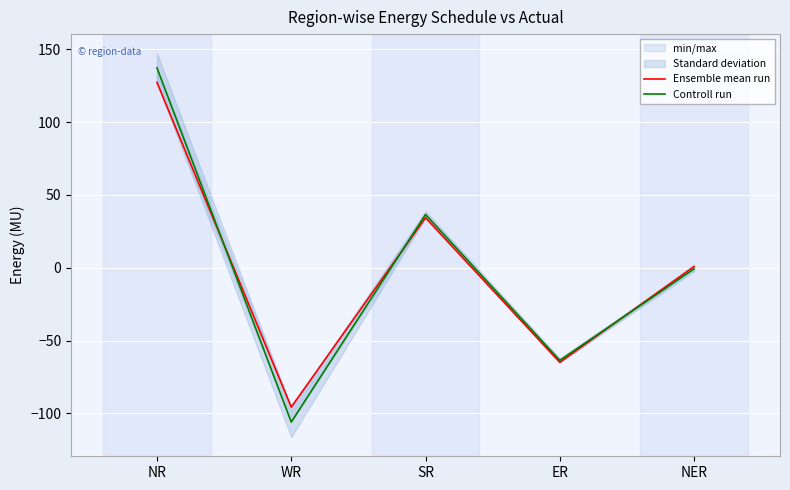

How many interior local peaks does the Ensemble mean run series have?

1